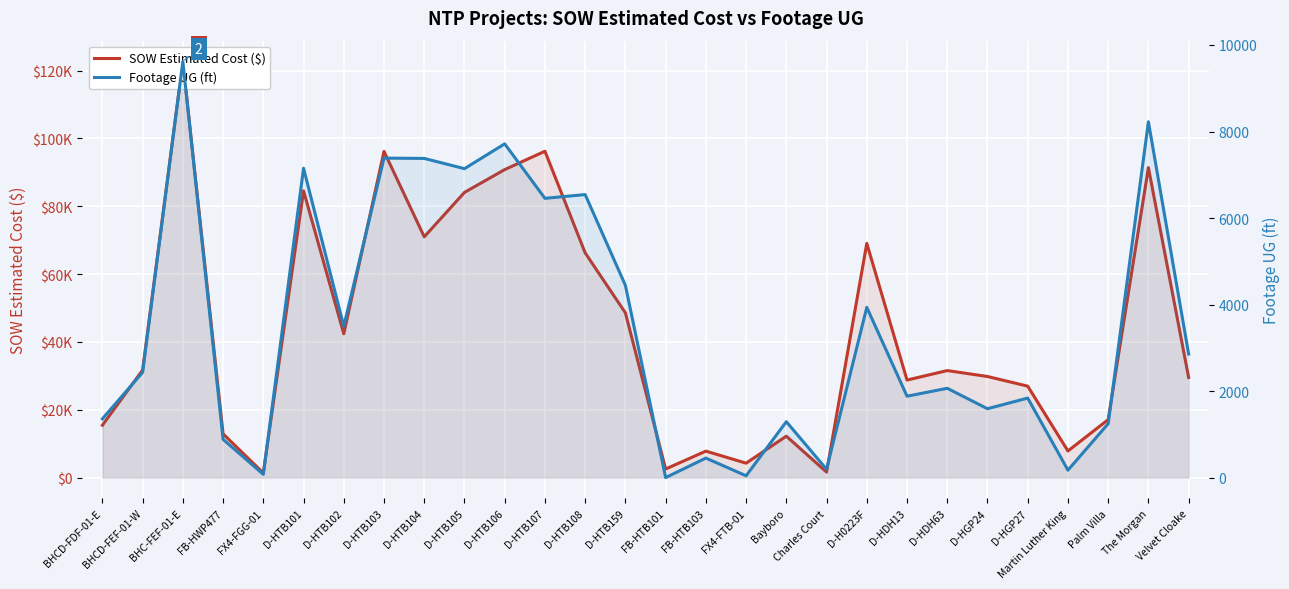

At how many categories does at least one series exceed 75368?

7